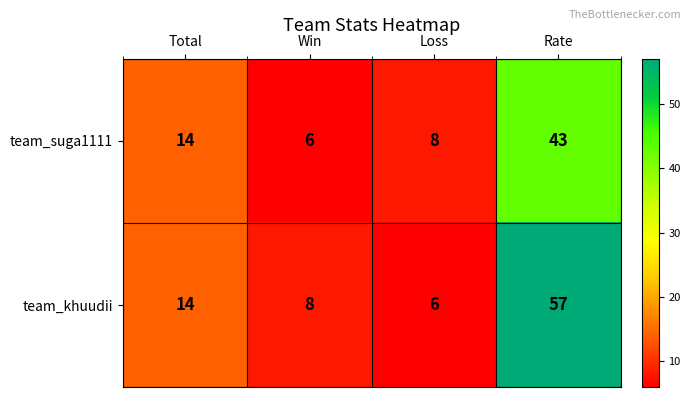

At how many categories does at least one series exceed 27?

1